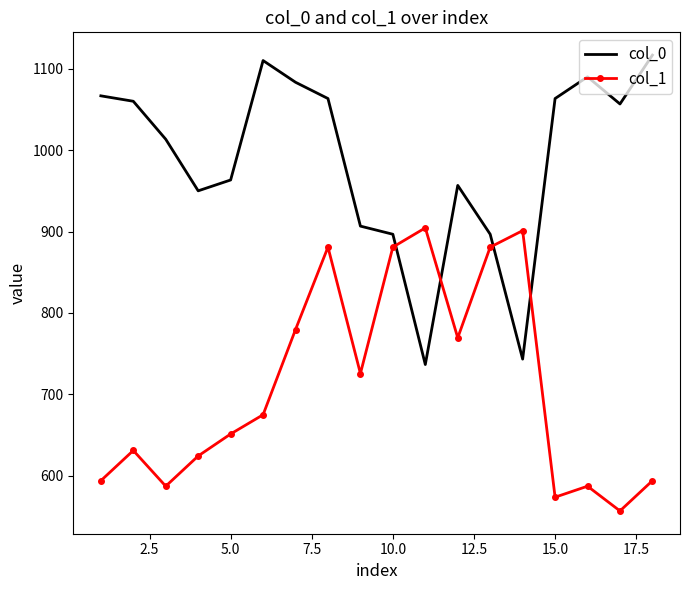

How many intersections are there between col_0 and col_1?

4